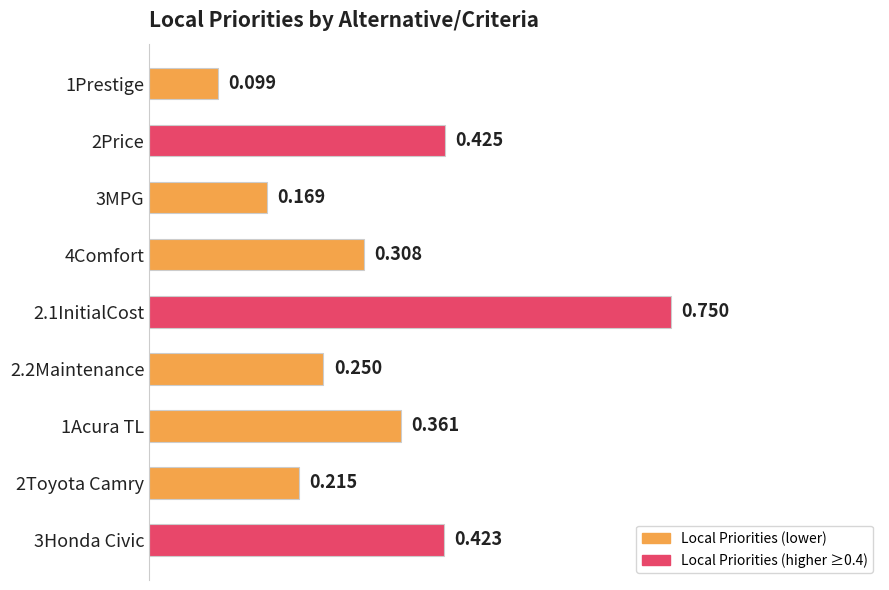

List the labels in order of value, largest first.

2.1InitialCost, 2Price, 3Honda Civic, 1Acura TL, 4Comfort, 2.2Maintenance, 2Toyota Camry, 3MPG, 1Prestige